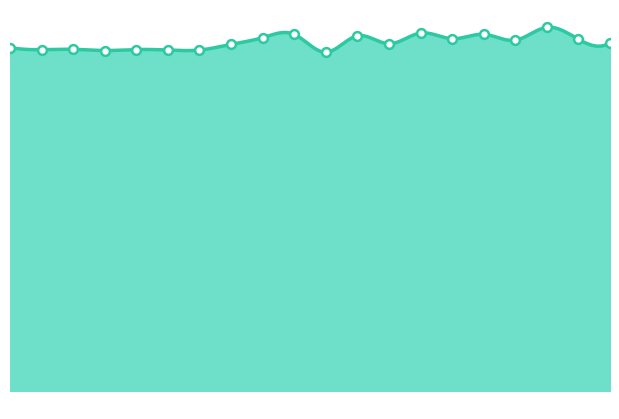

How many lines are shown in the chart?

1